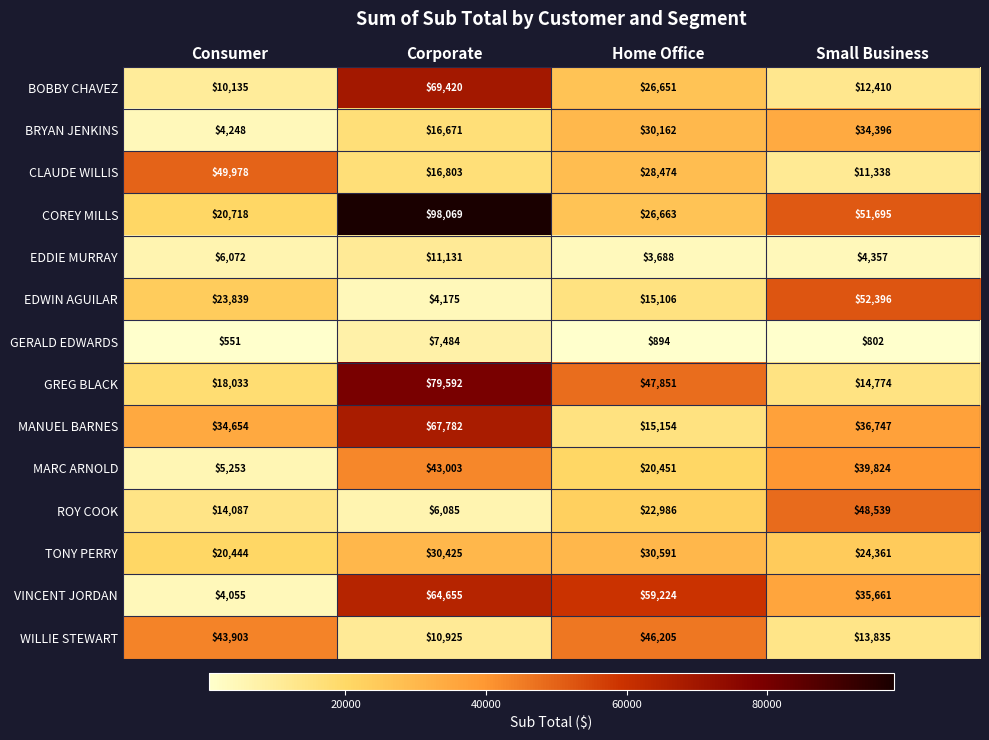

Which series has the largest range (max minus min)?

COREY MILLS